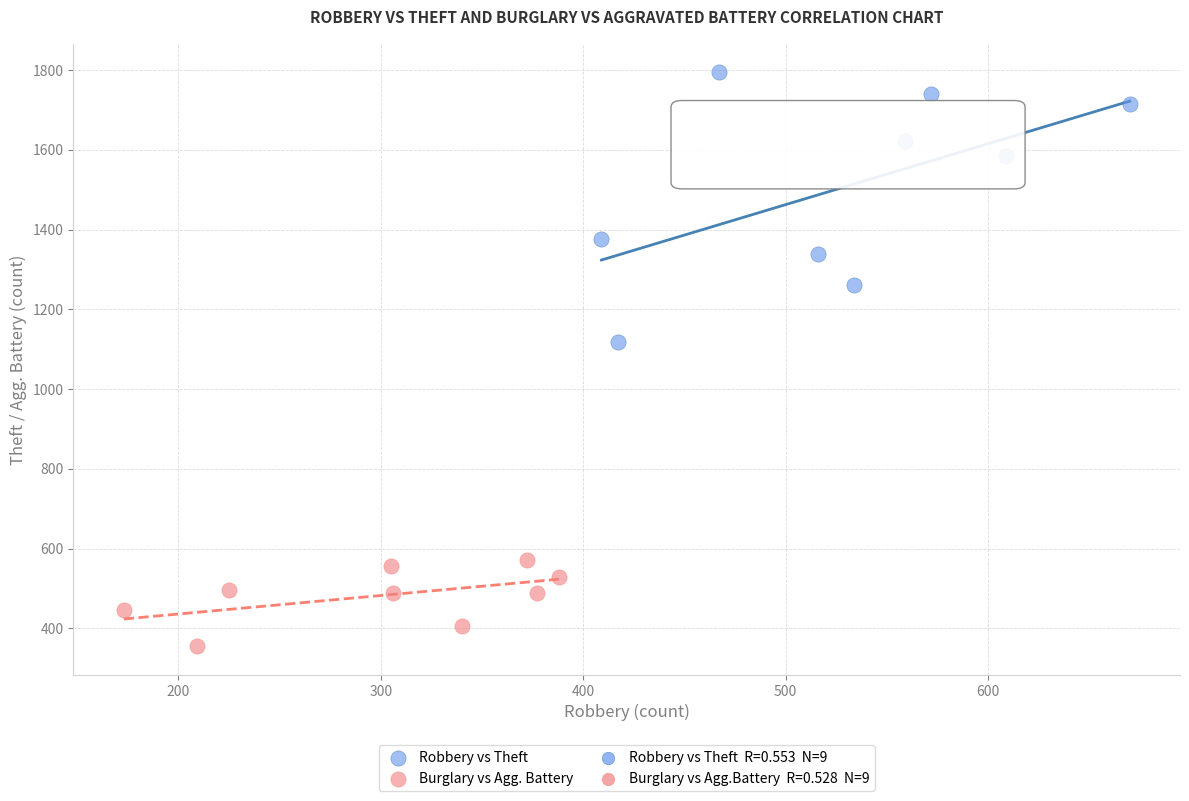

Which series has the largest Y range (max minus min)?

Robbery vs Theft